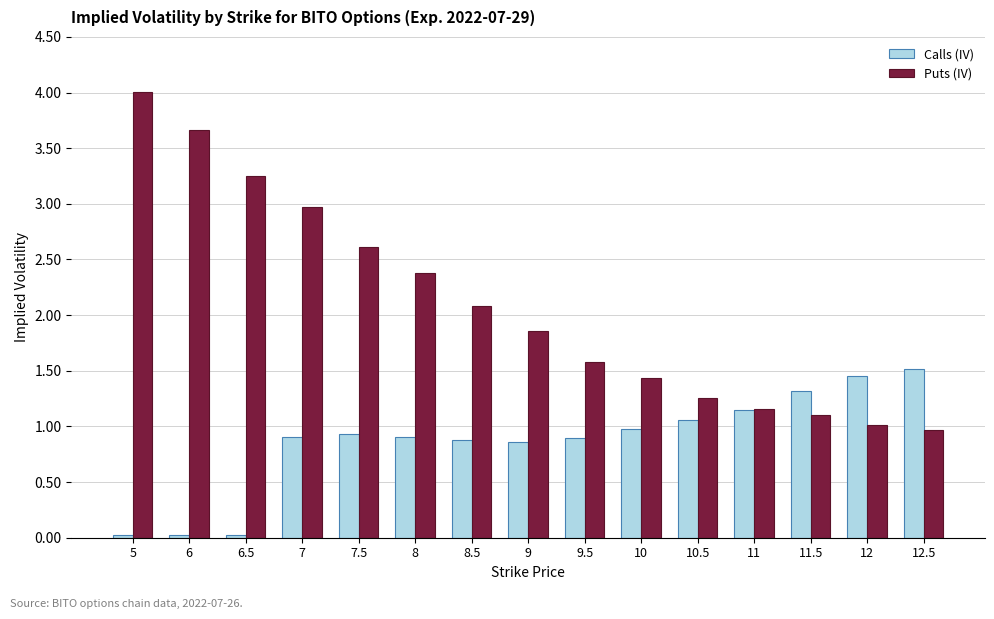

What is the maximum value shown in the chart?

4.0